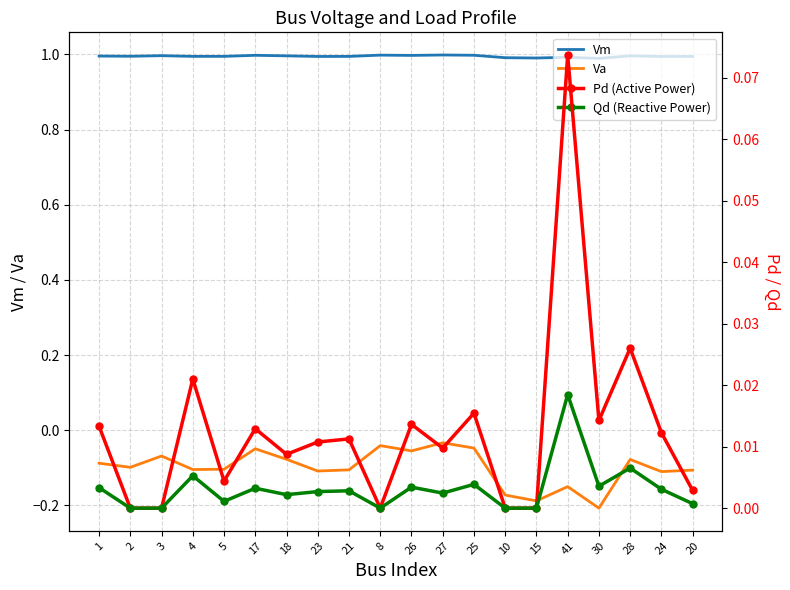

How many positive values does the Qd (Reactive Power) series have?

15